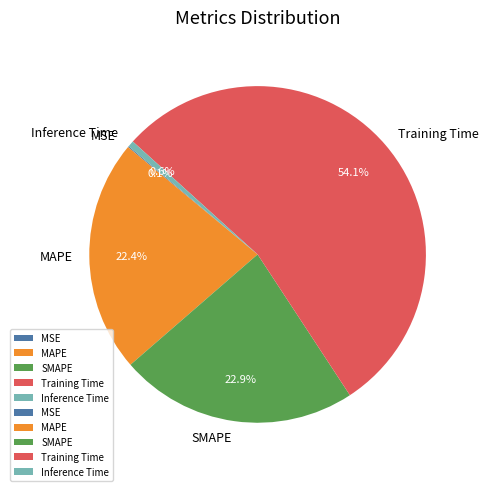

Is there any slice that represents more than half of the pie?

Yes